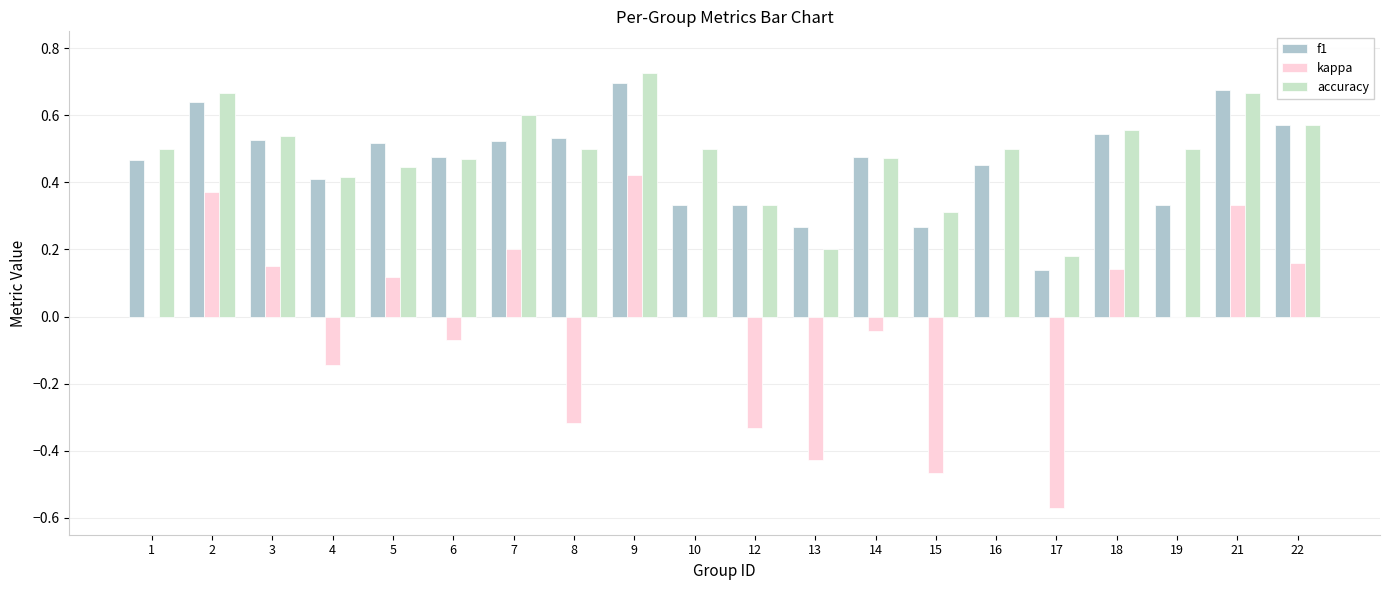

What are all the series names shown in the legend?

f1, kappa, accuracy